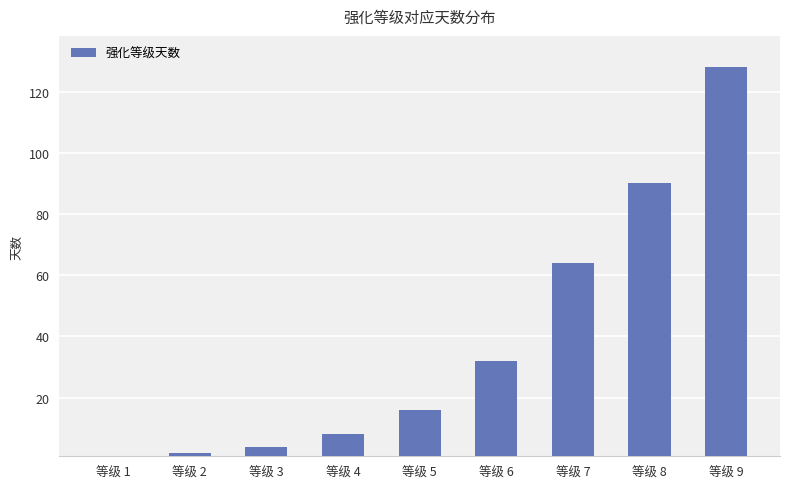

Which category has the highest value across all series?

等级 9